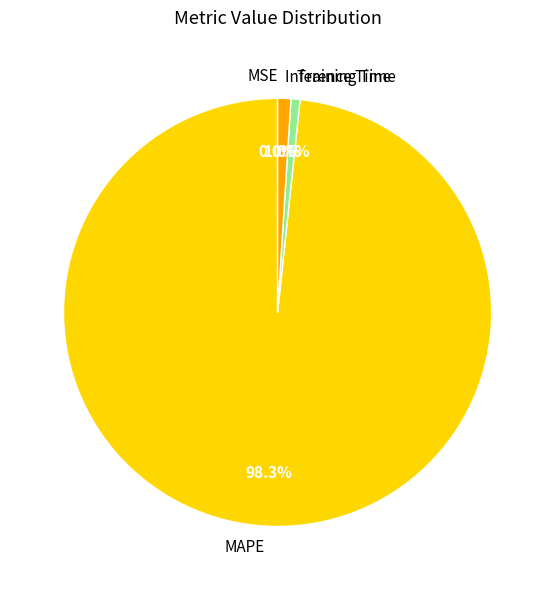

Does MAPE represent more than half of the total?

Yes